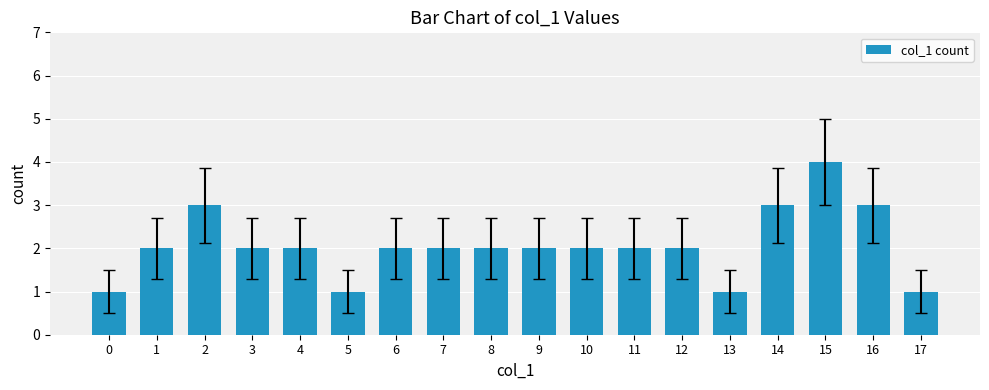

Is it true that the value at 11 is 1?

False